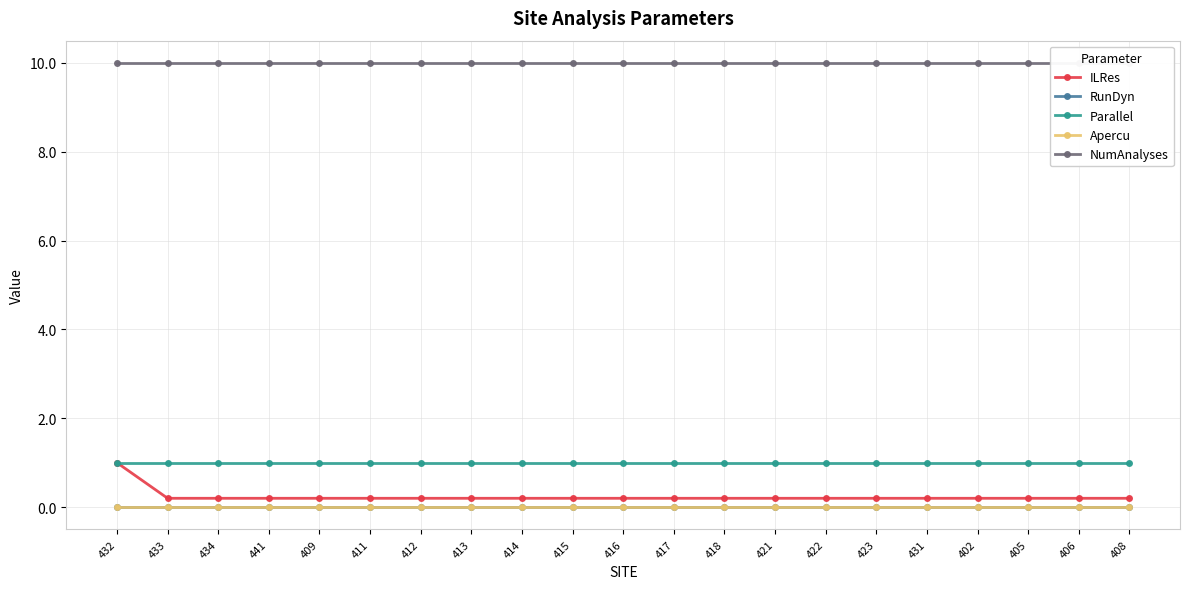

True or false: ILRes and Parallel intersect in this chart.

False